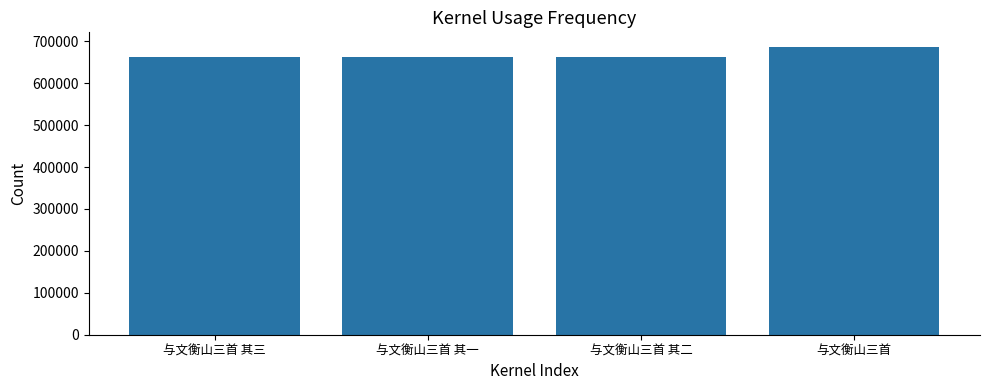

What is the value of the 4th bar from the left?

687184